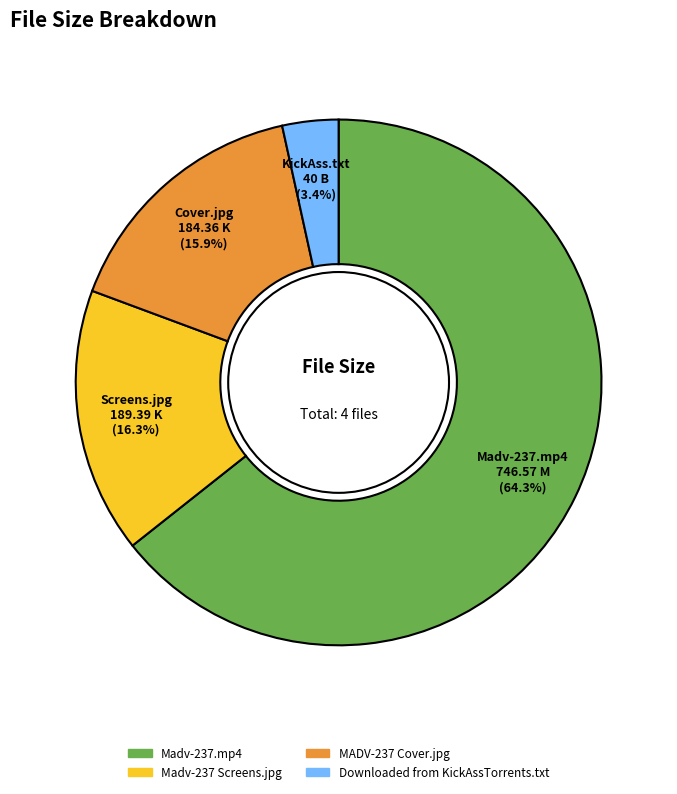

Is the sum of Madv-237 Screens.jpg and Downloaded from KickAssTorrents.txt greater than half?

No